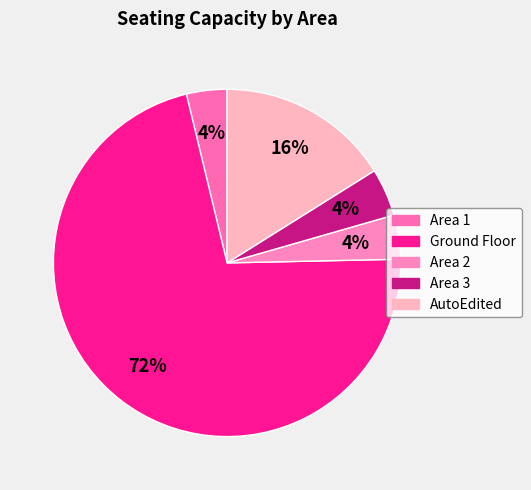

Does any single category account for the majority?

Yes